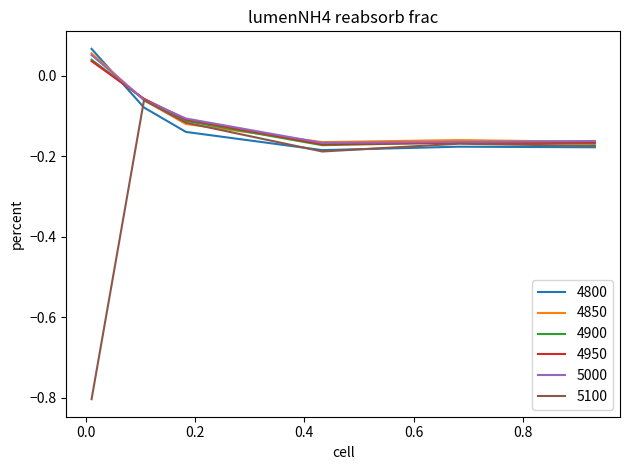

What is the difference between the maximum and second lowest values in the 4950 series?

0.2